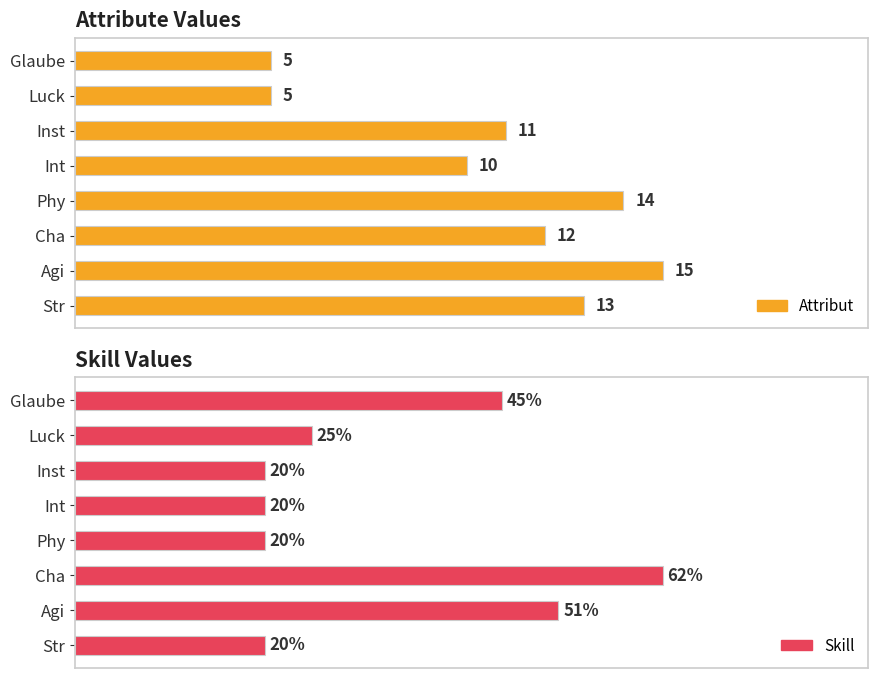

At Glaube, list the series in order from largest to smallest.

Skill, Attribut